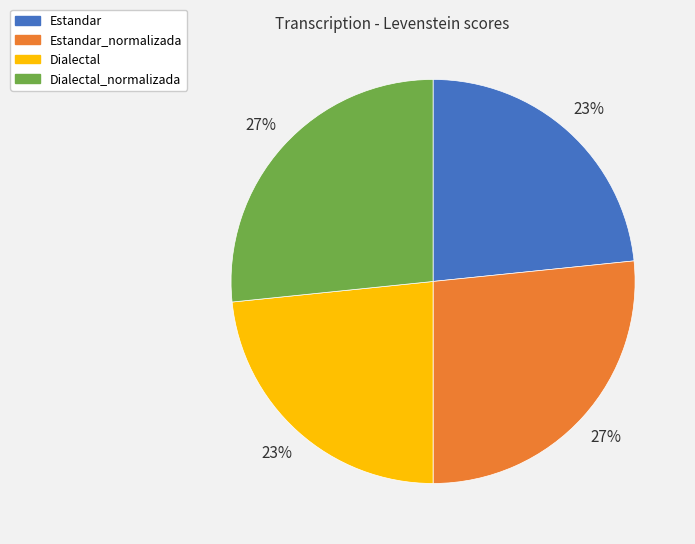

Is there a majority slice in this chart?

No